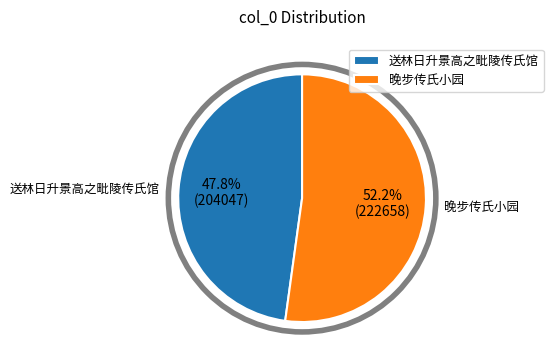

Which slice is the largest?

晚步传氏小园